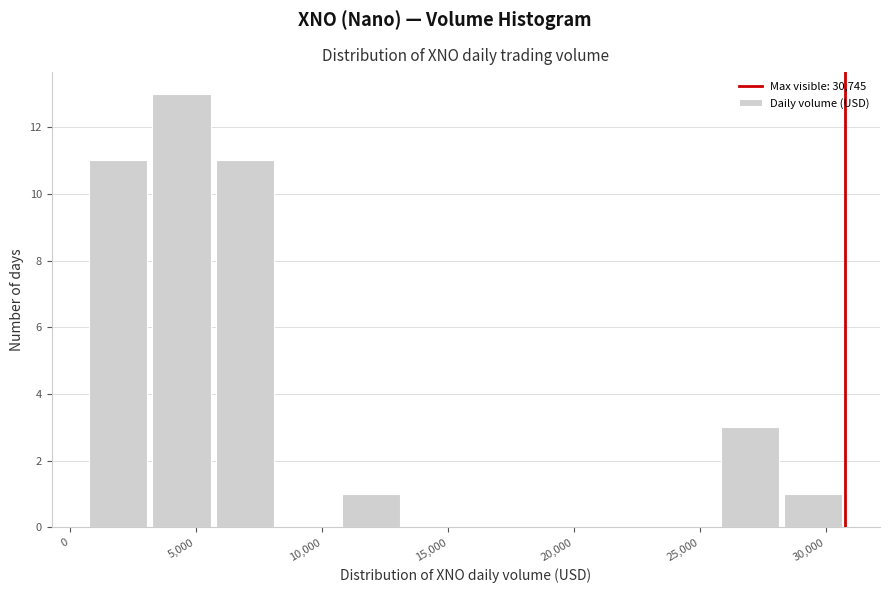

What is the height of the bar covering 5500 to 8000 on the x-axis? Neither the bar edges nor the heights are printed on the chart, so give them approximately, as read against the axes.

11